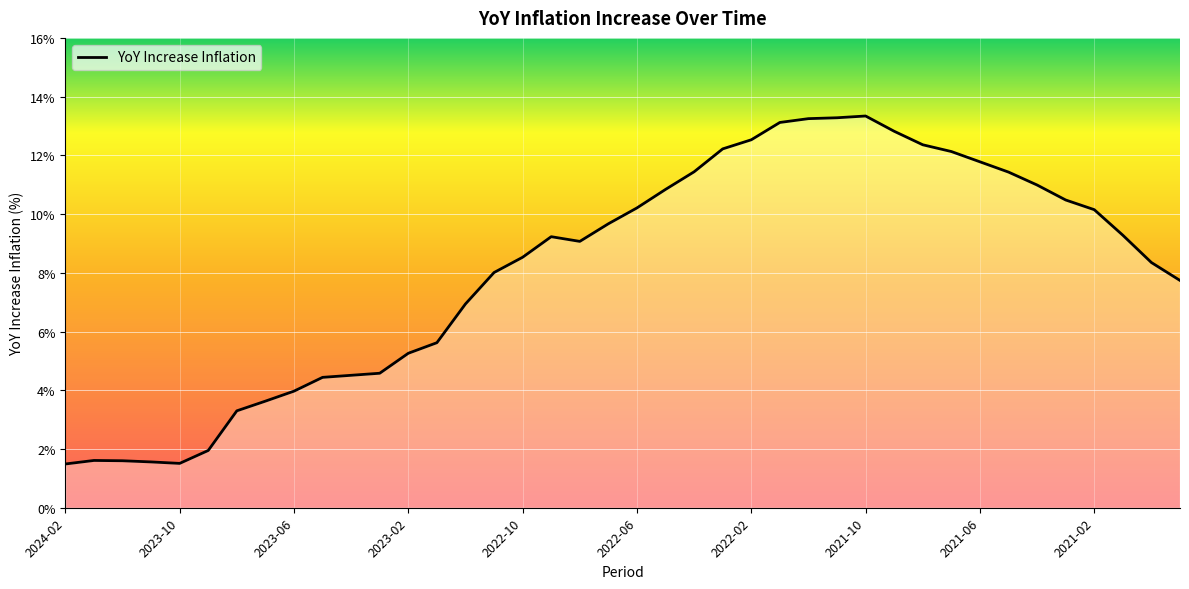

What is the smallest value displayed?

1.5